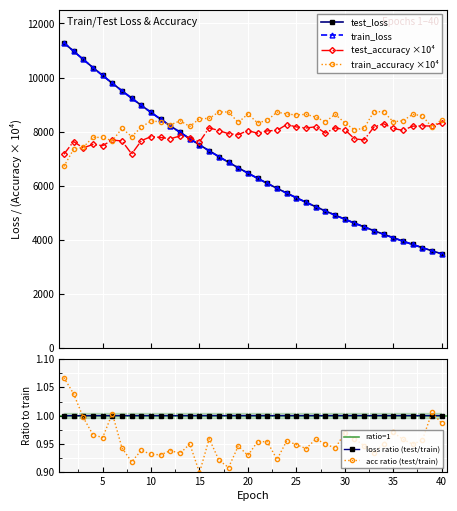

At how many categories does at least one series exceed 10429?

3